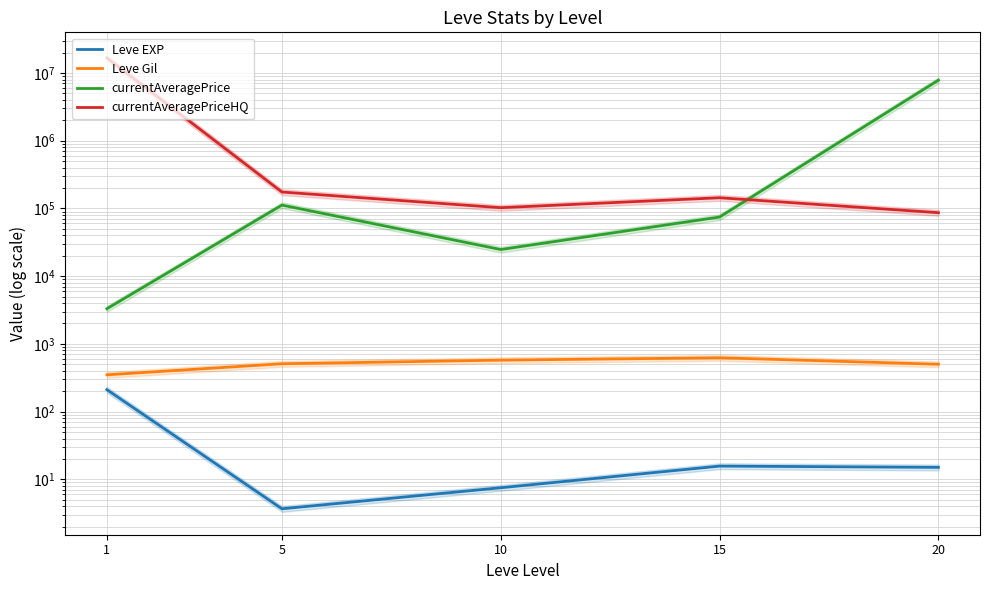

Reading left to right, extract all data points from this chart.

Leve EXP: 210.7	3.7	7.5	15.7	15.0
Leve Gil: 349.2	508.3	575.0	623.3	500.0
currentAveragePrice: 3299.7	112031.3	24727.0	74638.2	7837037.7
currentAveragePriceHQ: 16672587.8	174613.6	102520.5	143765.0	86518.3